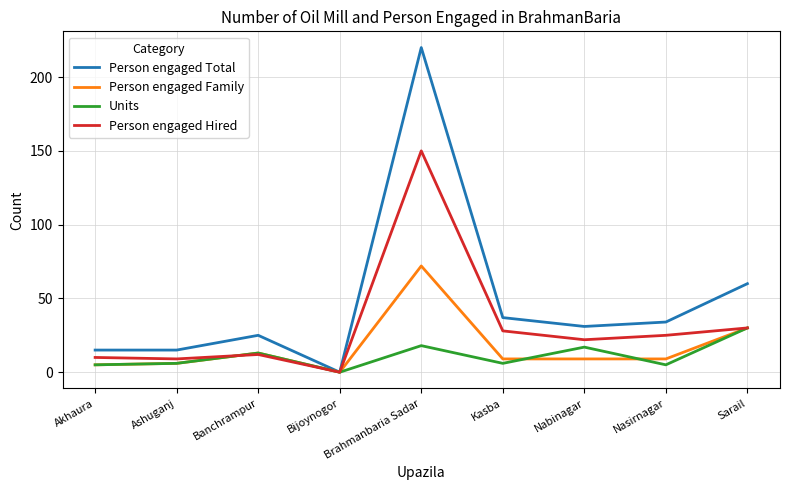

Which series has the largest range (max minus min)?

Person engaged Total